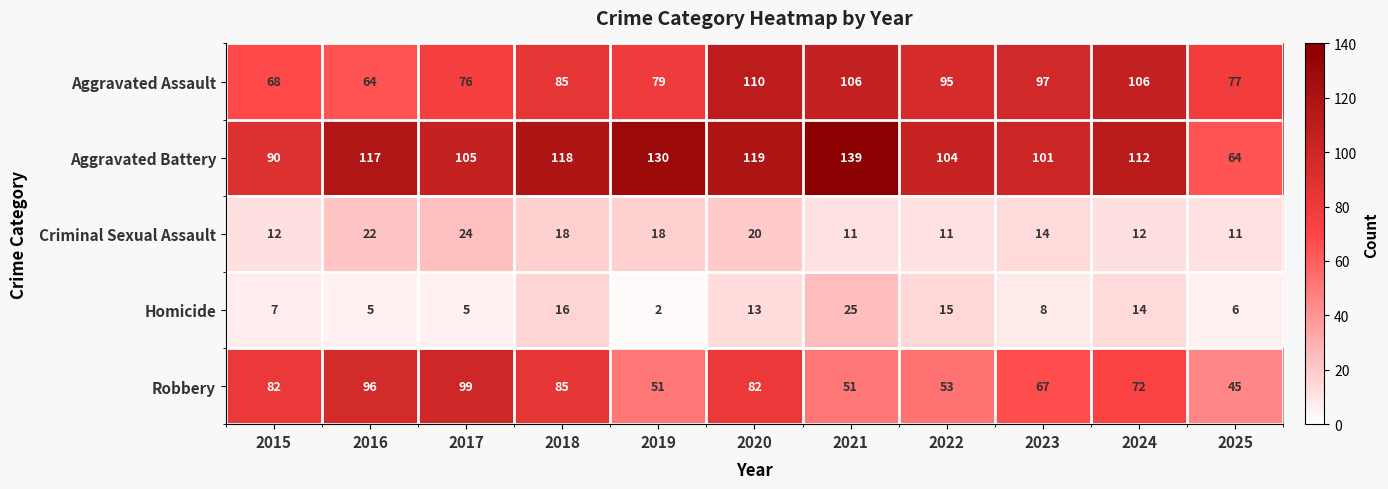

The value of Homicide at 2025 is 9. True or false?

False